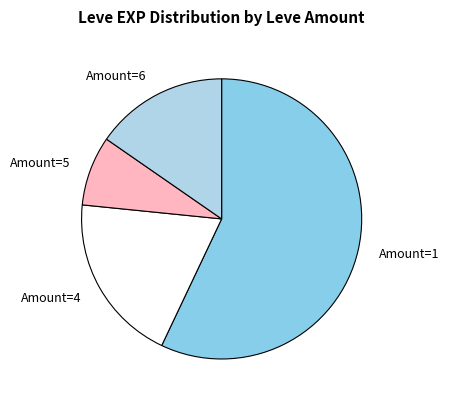

The Amount=4 slice represents 20% of the pie. True or false?

True